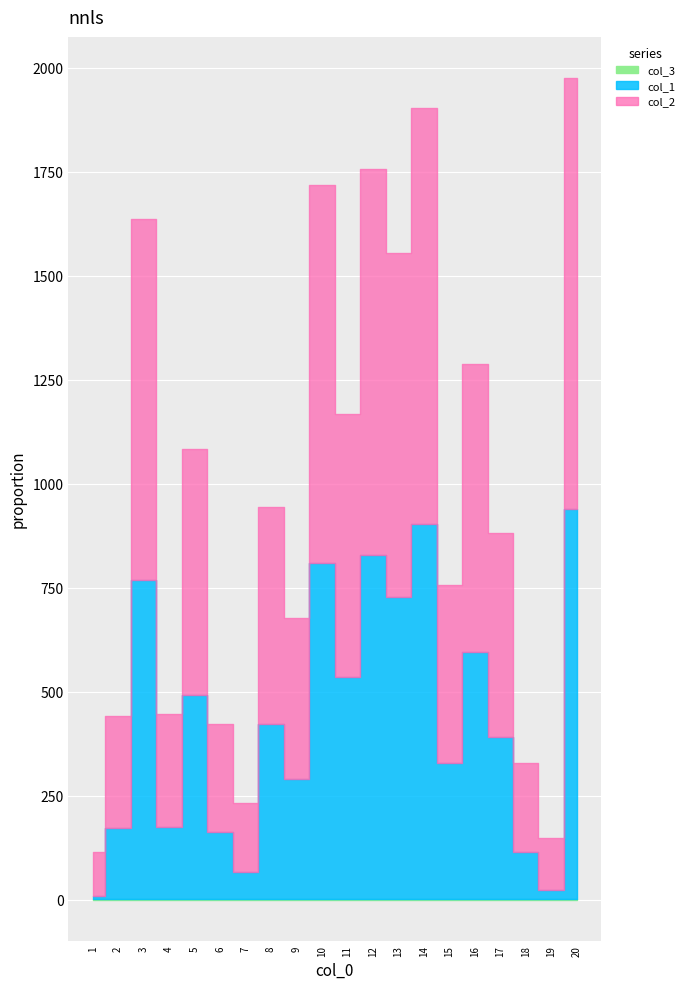

Reading left to right, transcribe all the data shown in this chart.

col_1: 7	170	767	173	491	161	65	421	288	808	533	828	727	901	328	593	390	114	23	937
col_2: 107	270	867	273	591	261	165	521	388	908	633	928	827	1001	428	693	490	214	123	1037
col_3: 1	1	1	1	1	1	1	1	1	1	1	1	1	1	1	1	1	1	1	1